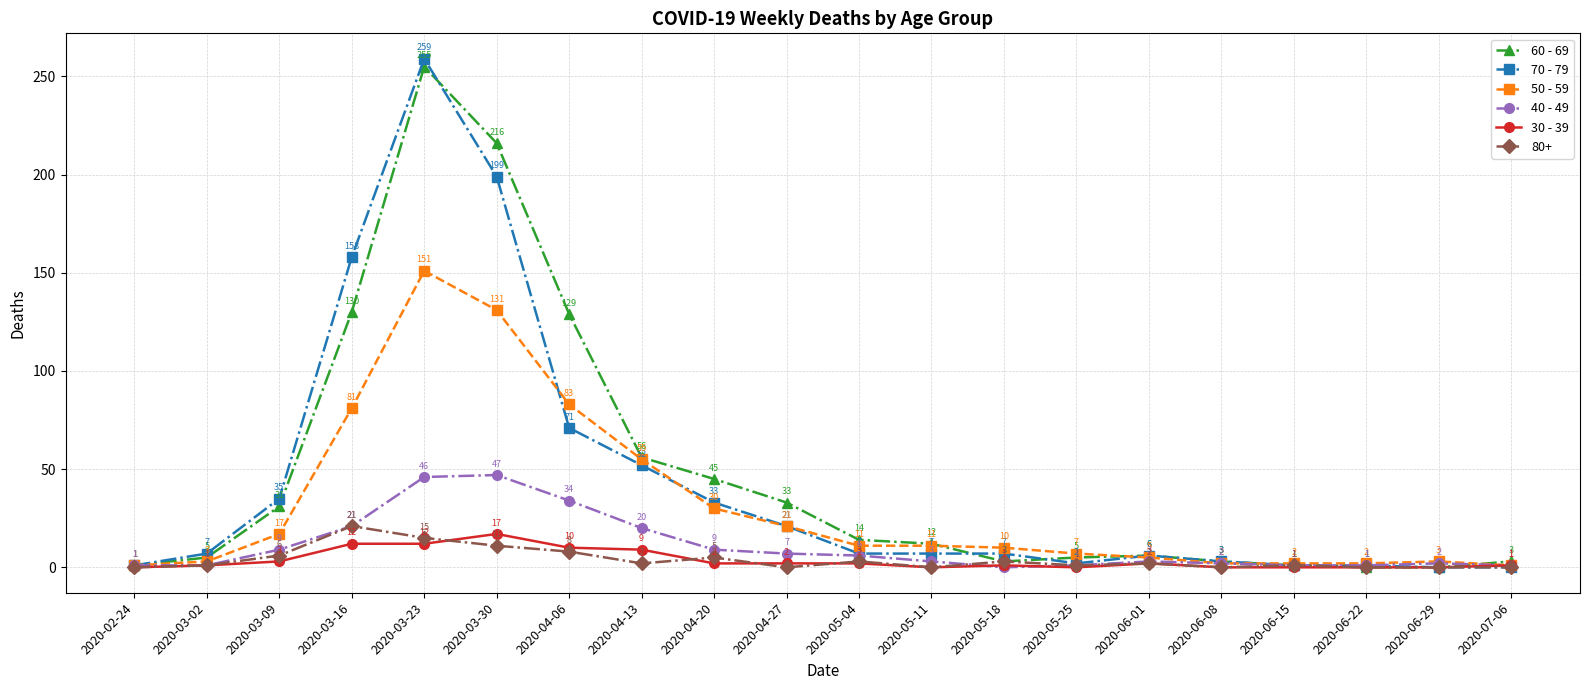

List the series in order of their peak value, highest first.

70 - 79, 60 - 69, 50 - 59, 40 - 49, 80+, 30 - 39